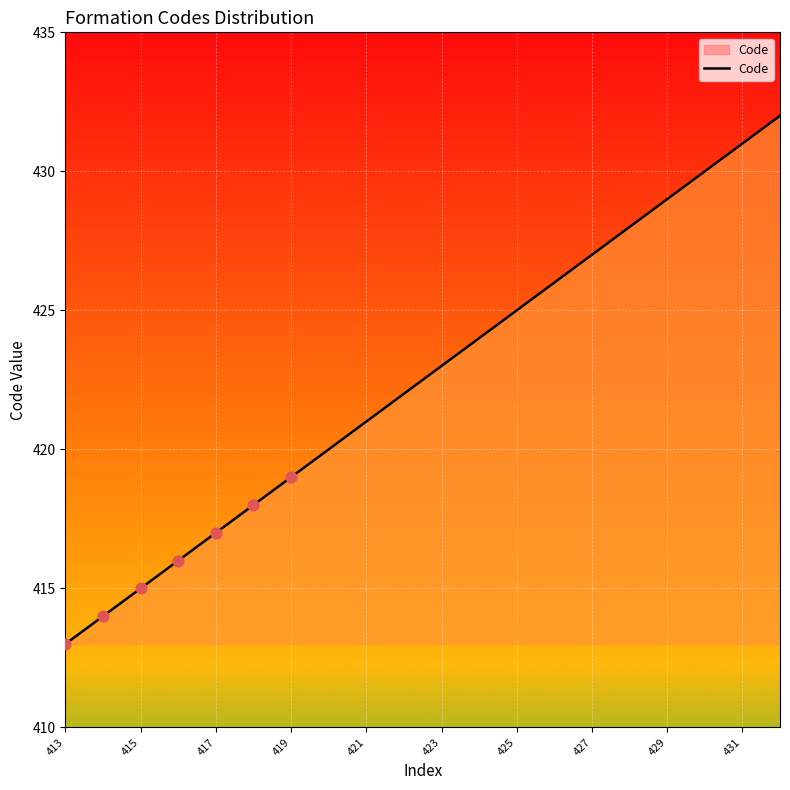

What is the smallest value displayed?

413